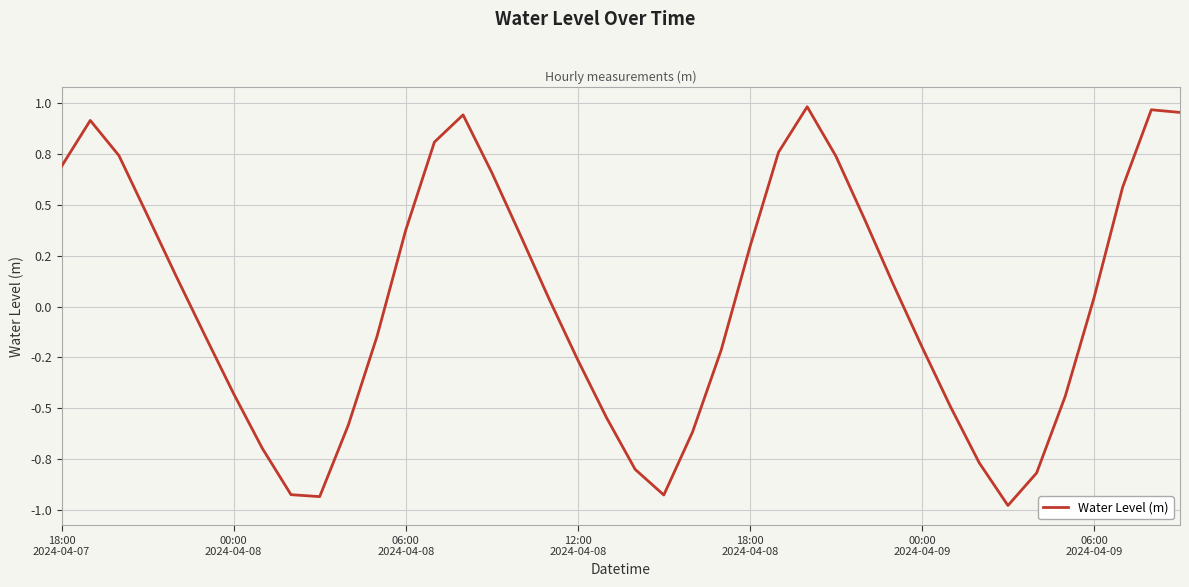

How many interior local peaks (higher than both neighbors) does the data have?

4